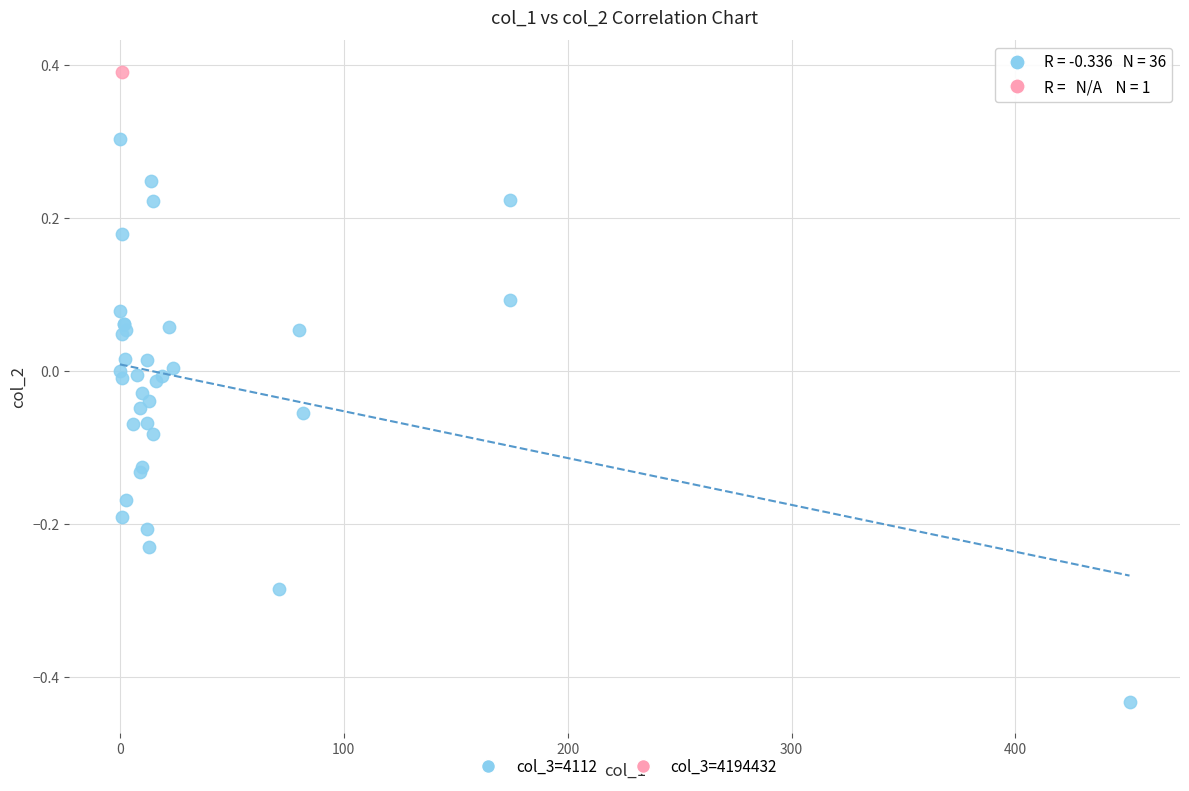

What are all the series names shown in the legend?

col_3=4112, col_3=4194432